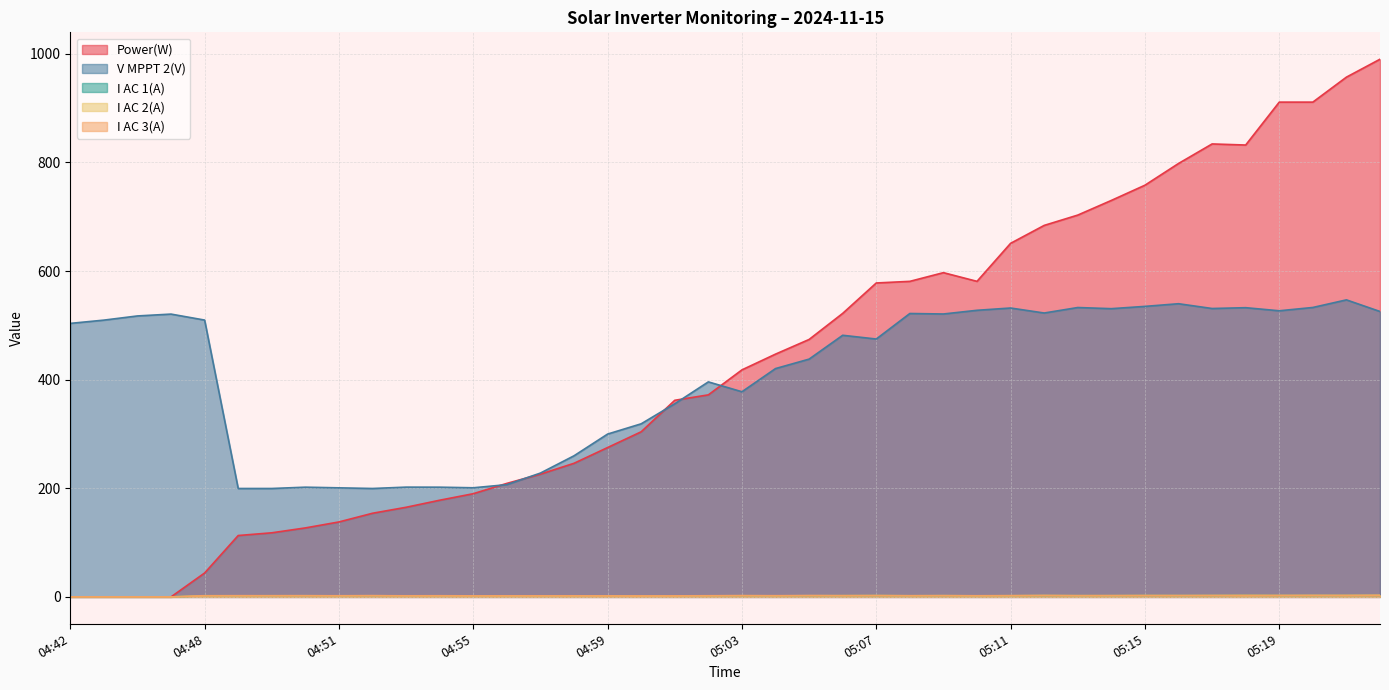

What is the maximum value for I AC 1(A)?

2.9